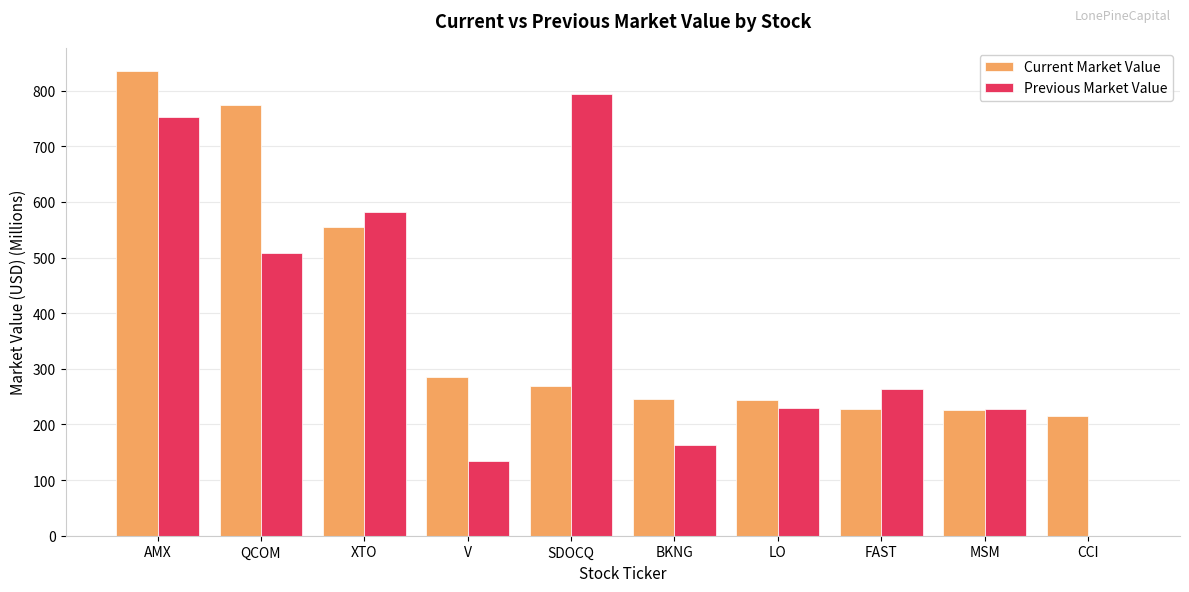

How many groups of bars are there?

10